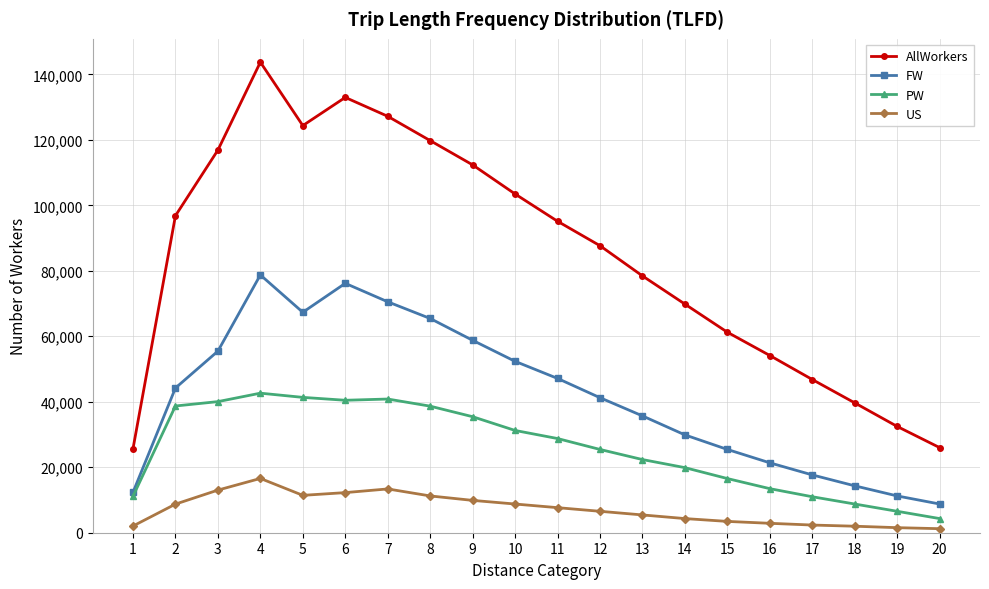

What is the maximum value for FW?

78731